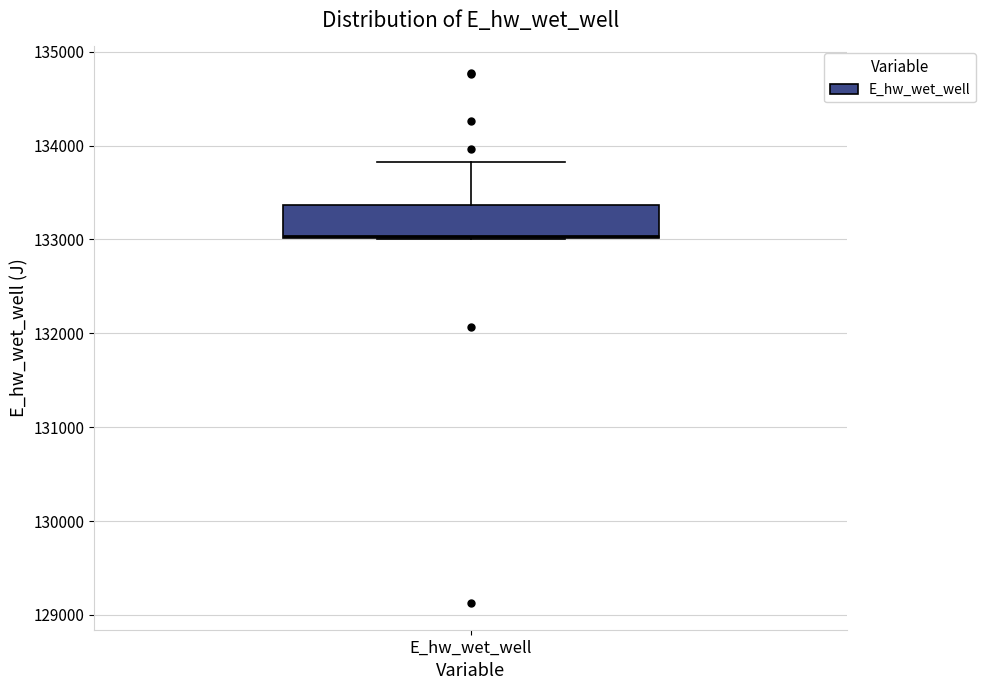

Read this box plot against the y-axis: the position of the median line, the range covered by the box, and the ends of both whiskers. The values are not printed on the chart, so give them approximately, as read against the axis.

median 133000, box 133000 to 133400, whiskers 133000 to 133800